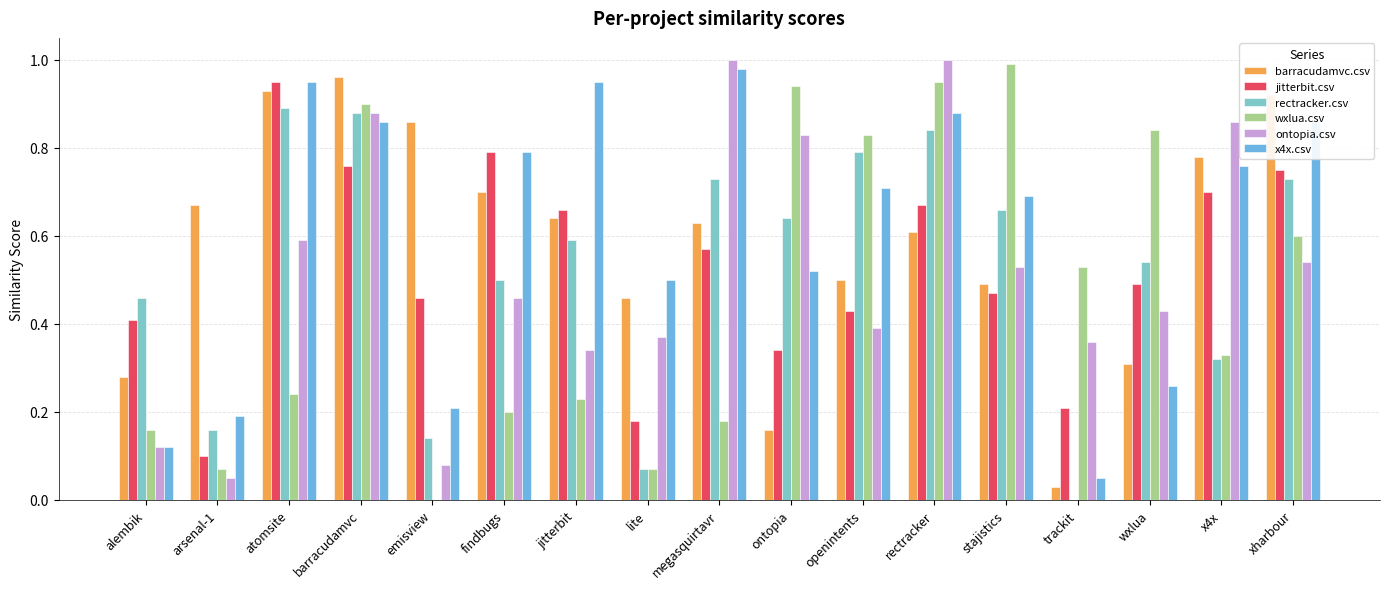

Does the chart contain stacked bars?

No